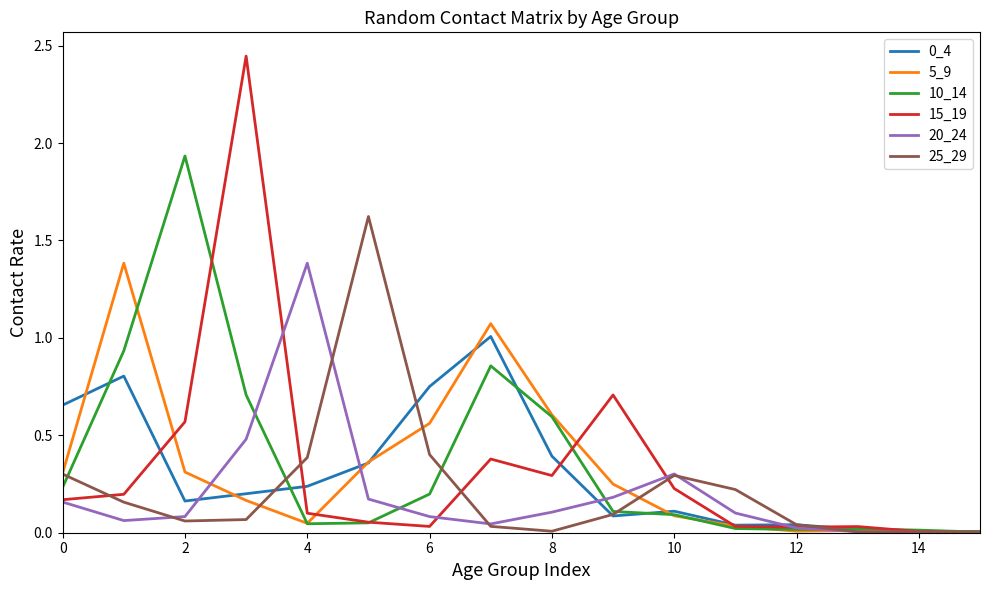

What is the maximum value for 20_24?

1.4